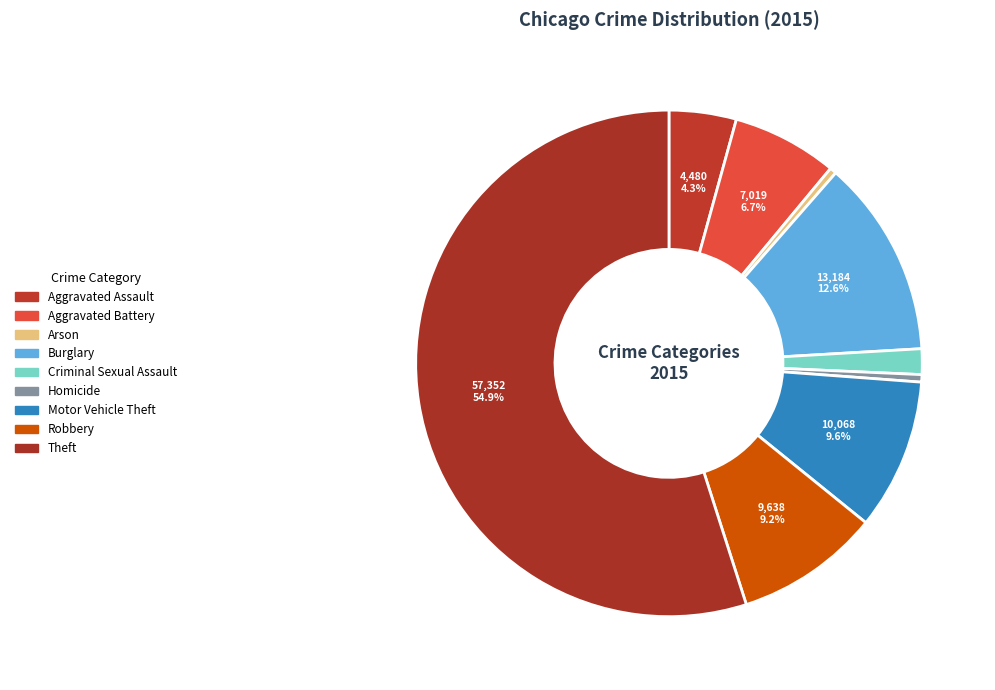

To the nearest percent, what is the combined percentage of Criminal Sexual Assault and Arson?

2%